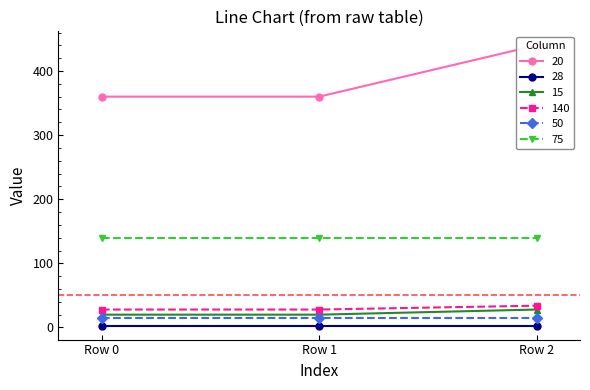

The value of 15 at Row 2 is 50. True or false?

False